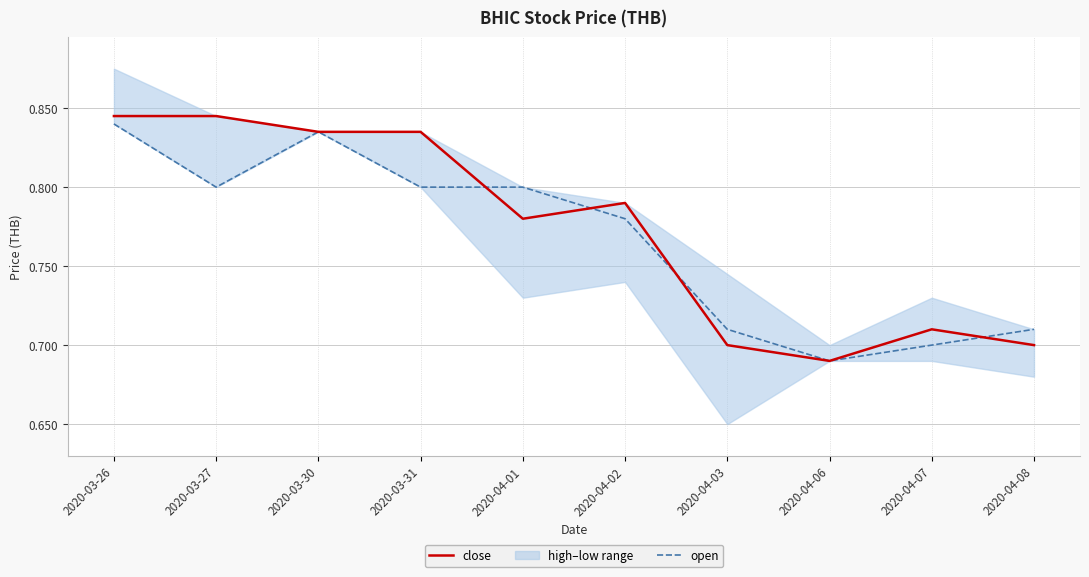

What is the approximate value of open at 2020-03-31?

0.8